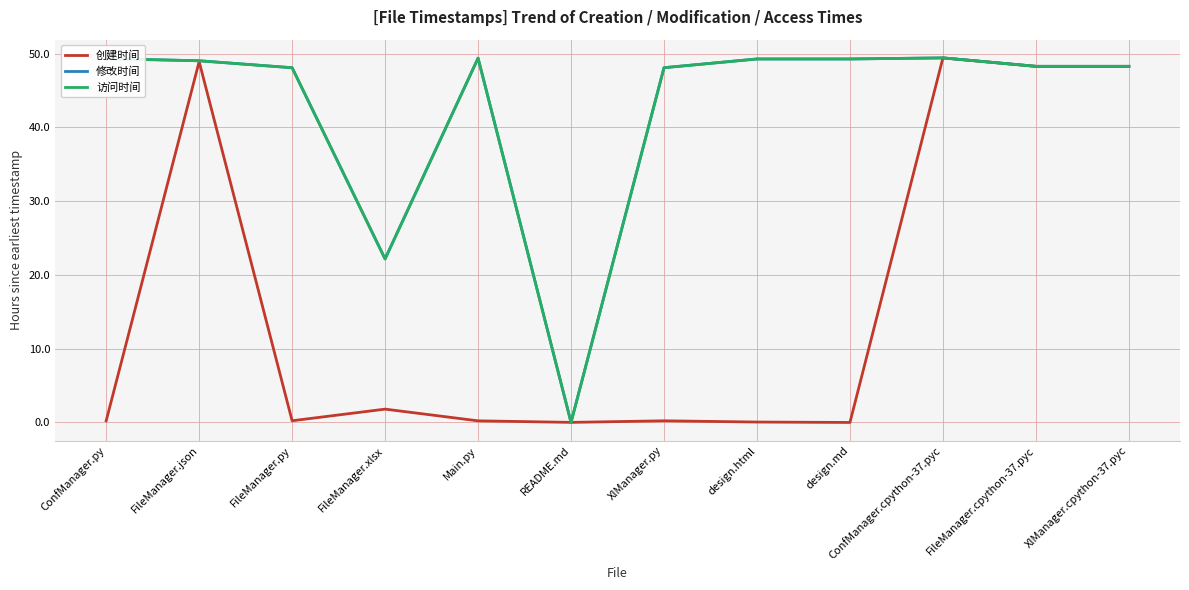

In 修改时间, how many points are lower than both neighbors (excluding endpoints)?

3